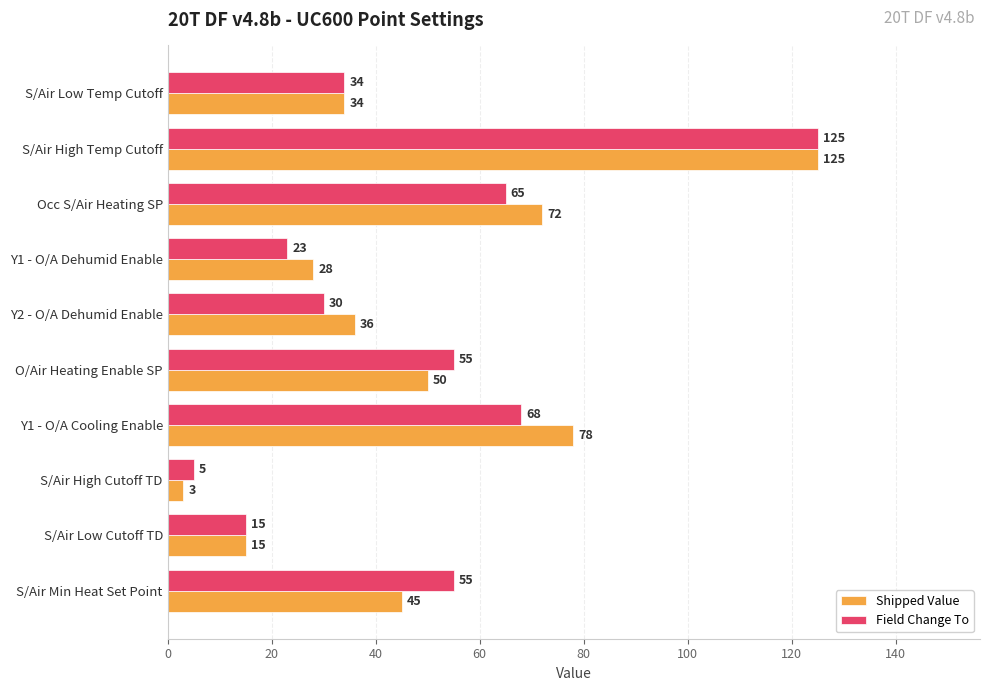

At how many categories does at least one series exceed 119?

1